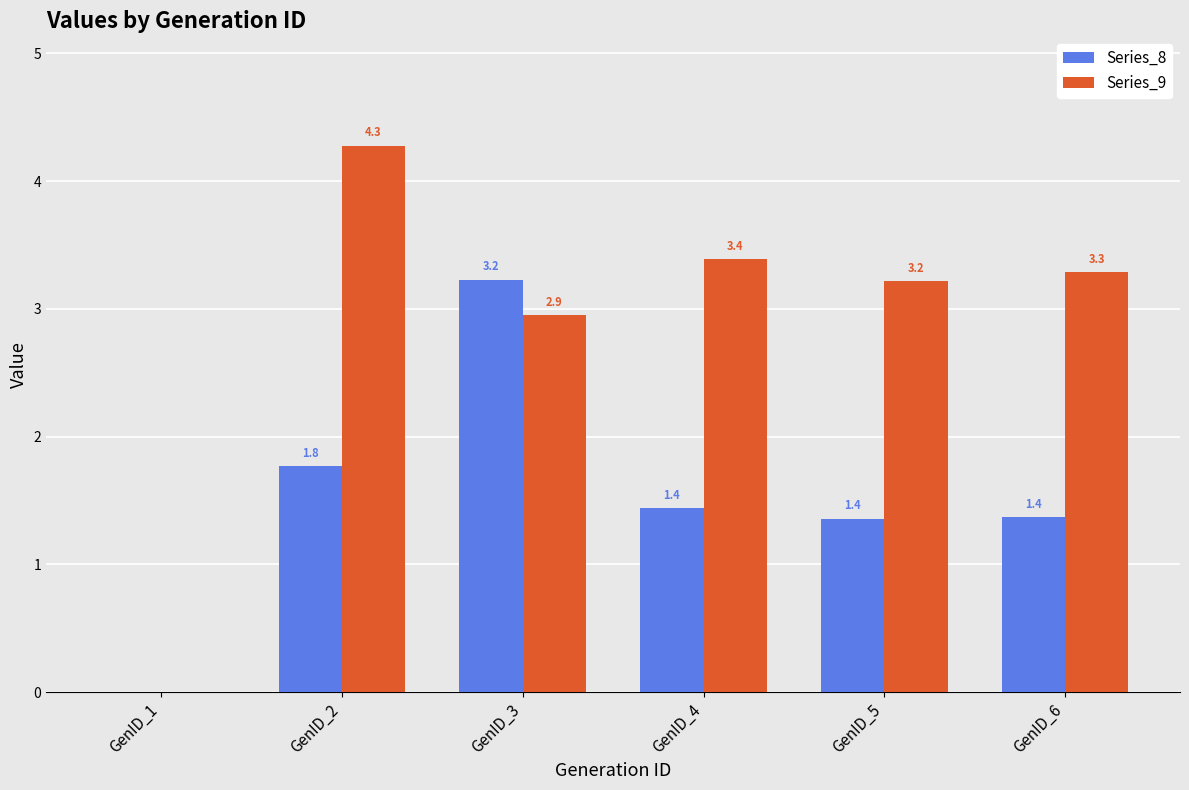

What is the sum of all Series_8 values?

9.2